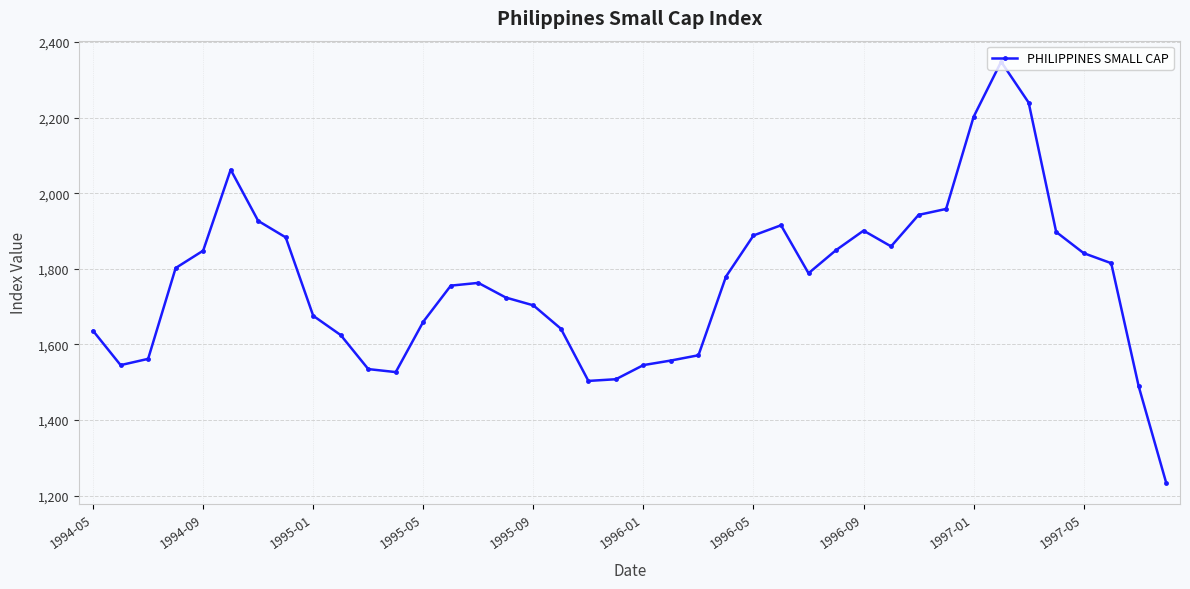

How many interior local peaks (higher than both neighbors) does the data have?

5